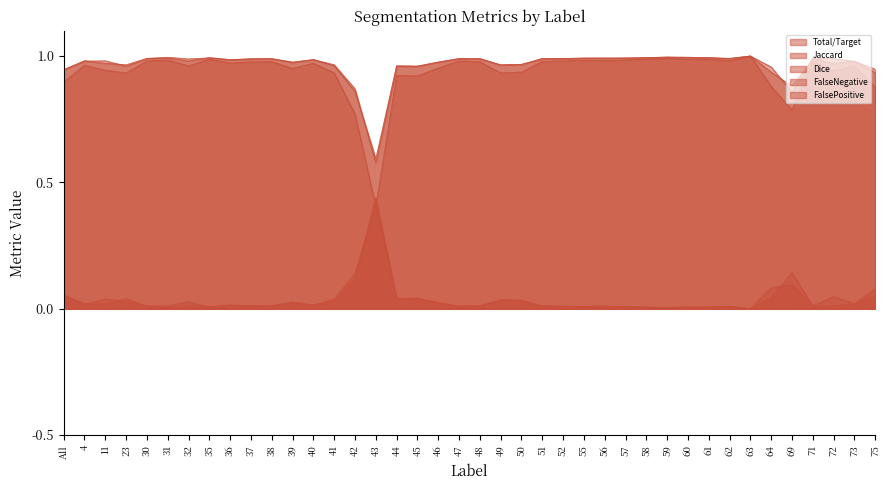

What is the maximum value shown in the chart?

1.0